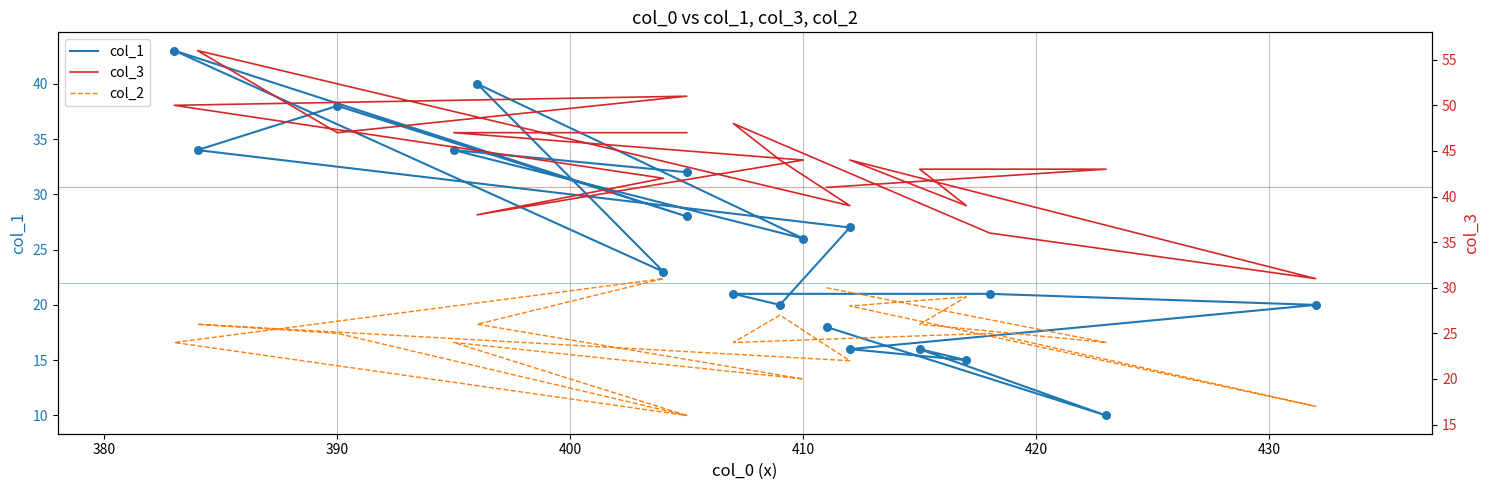

Which series contains the lowest Y value?

col_1